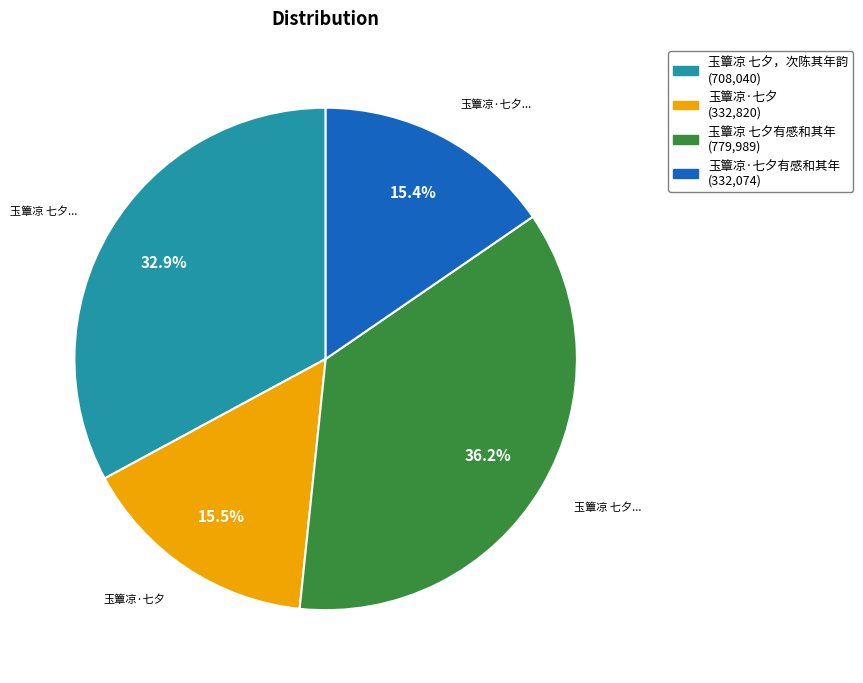

Is there any slice that represents more than half of the pie?

No